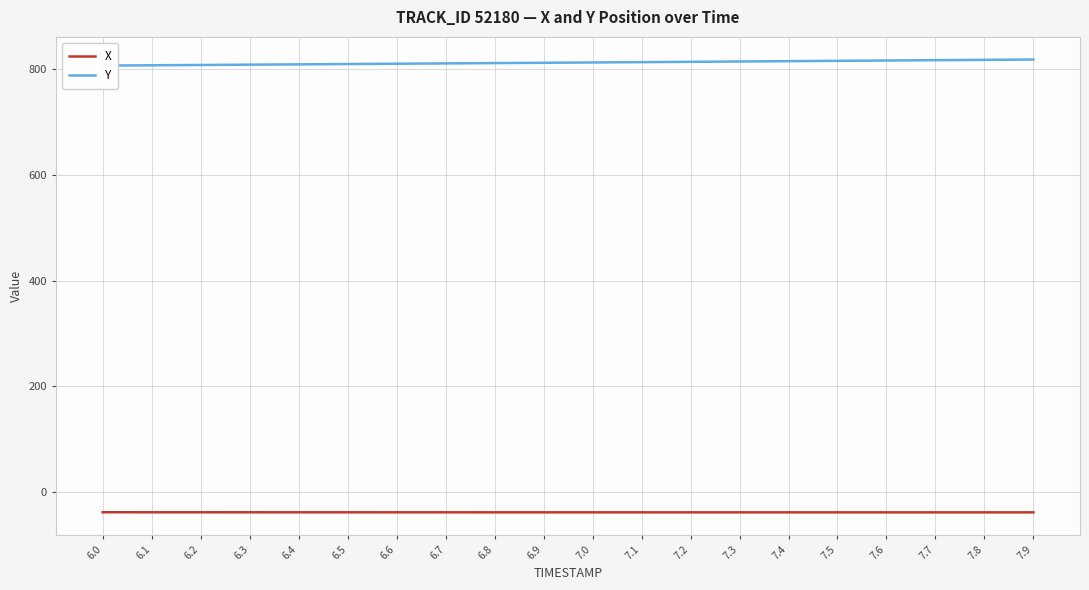

What is the total value across all series at 7.6?

778.0